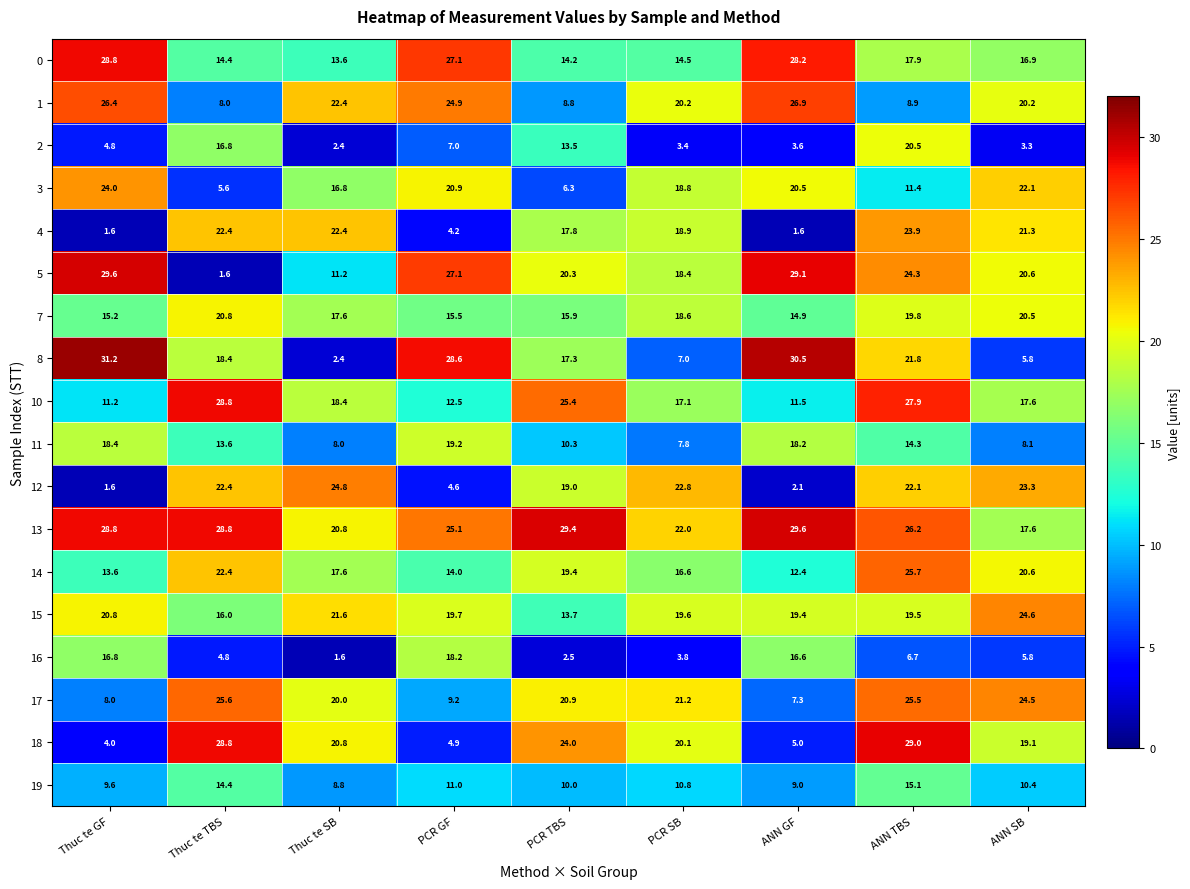

Count the number of categories in the chart.

9